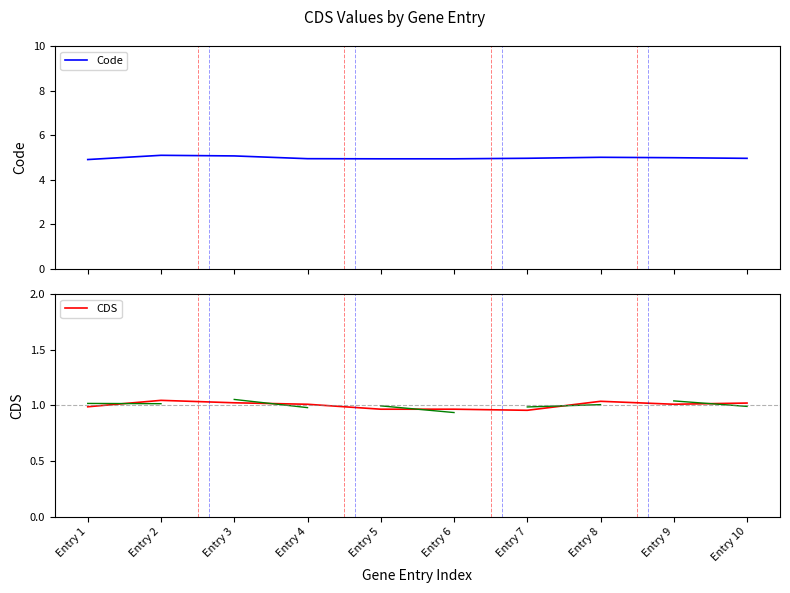

How many interior local valleys does the Code series have?

1